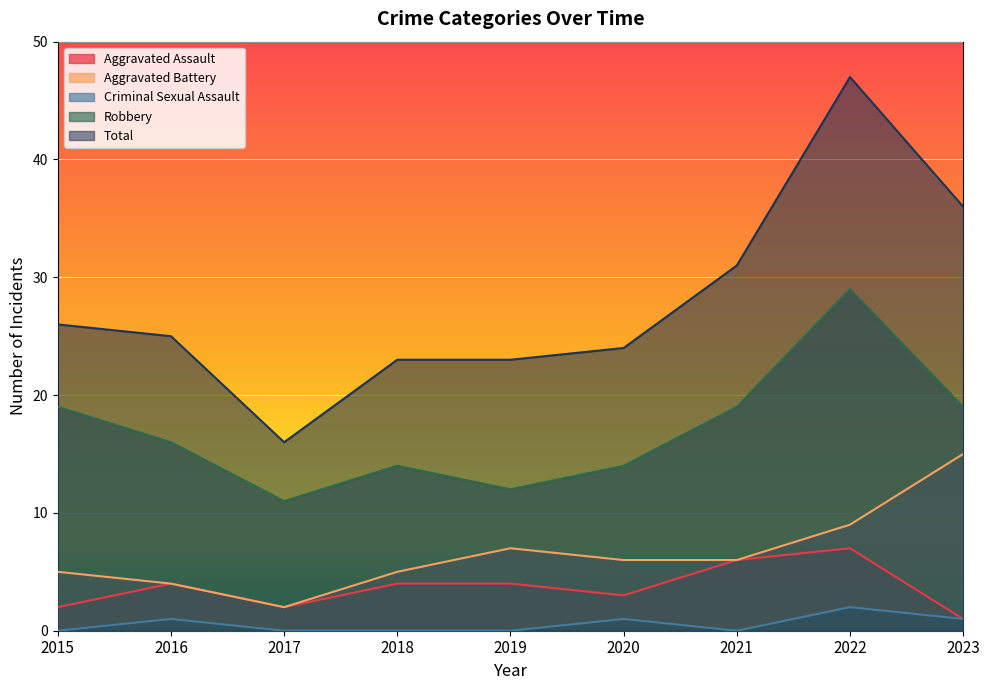

Reading left to right, list all the values displayed in this chart.

Aggravated Assault: 2	4	2	4	4	3	6	7	1
Aggravated Battery: 5	4	2	5	7	6	6	9	15
Criminal Sexual Assault: 0	1	0	0	0	1	0	2	1
Robbery: 19	16	11	14	12	14	19	29	19
Total: 26	25	16	23	23	24	31	47	36